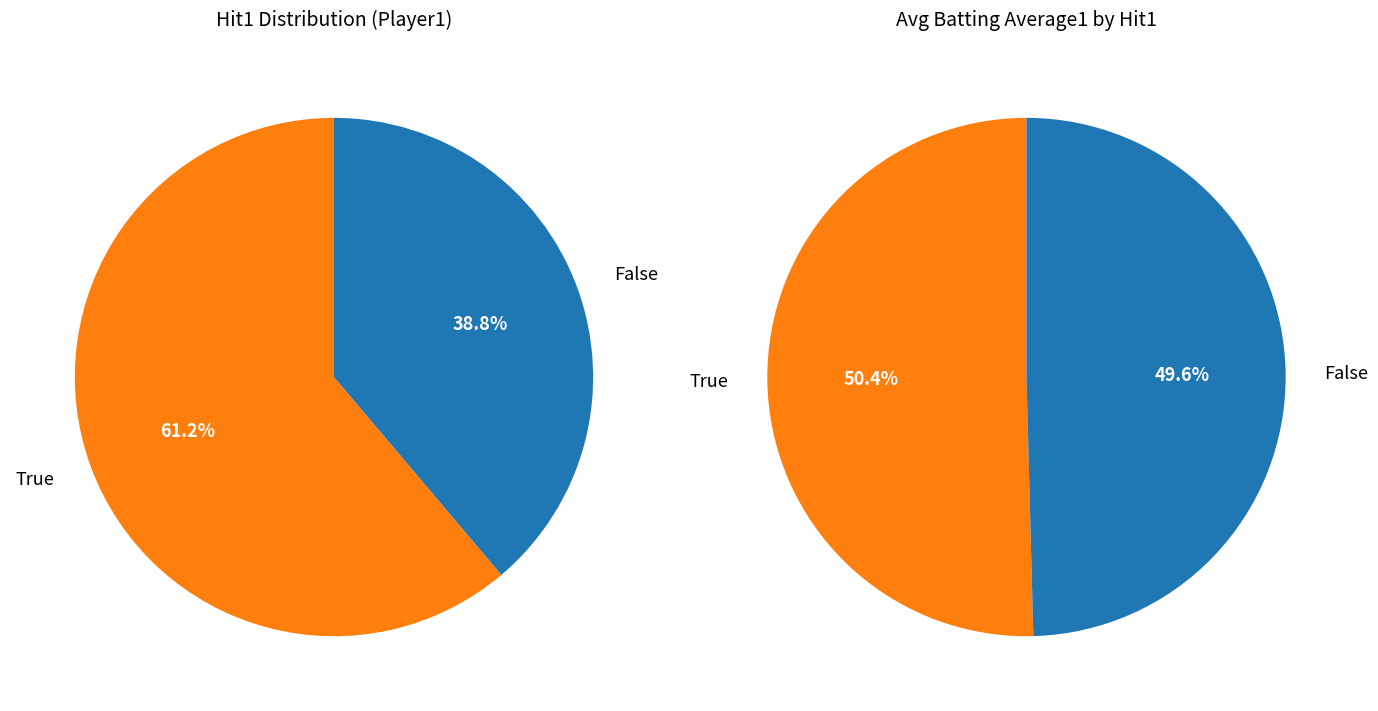

Count the number of slices in the pie.

2